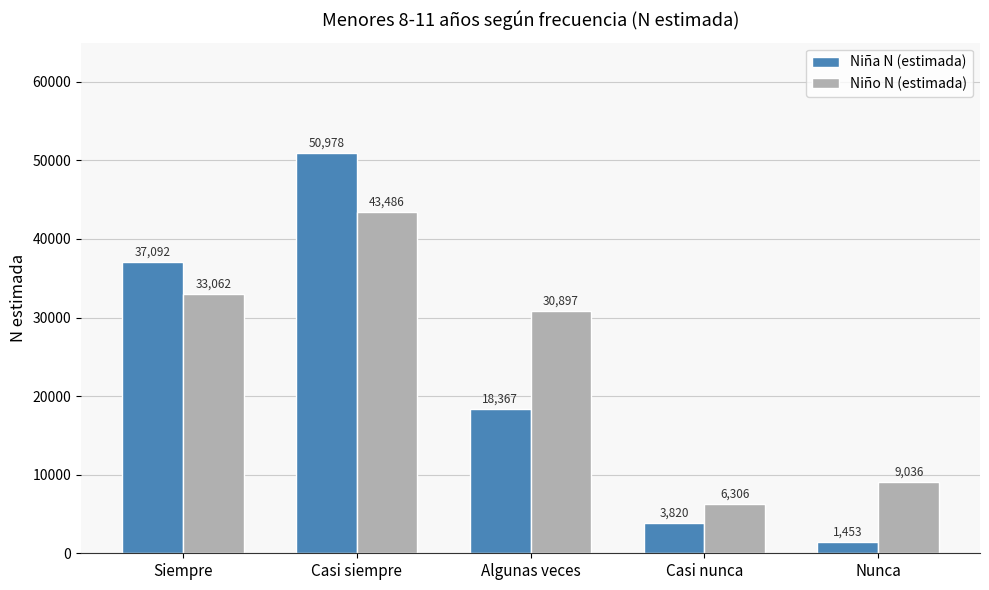

What is the sum of all Niño N (estimada) values?

122787